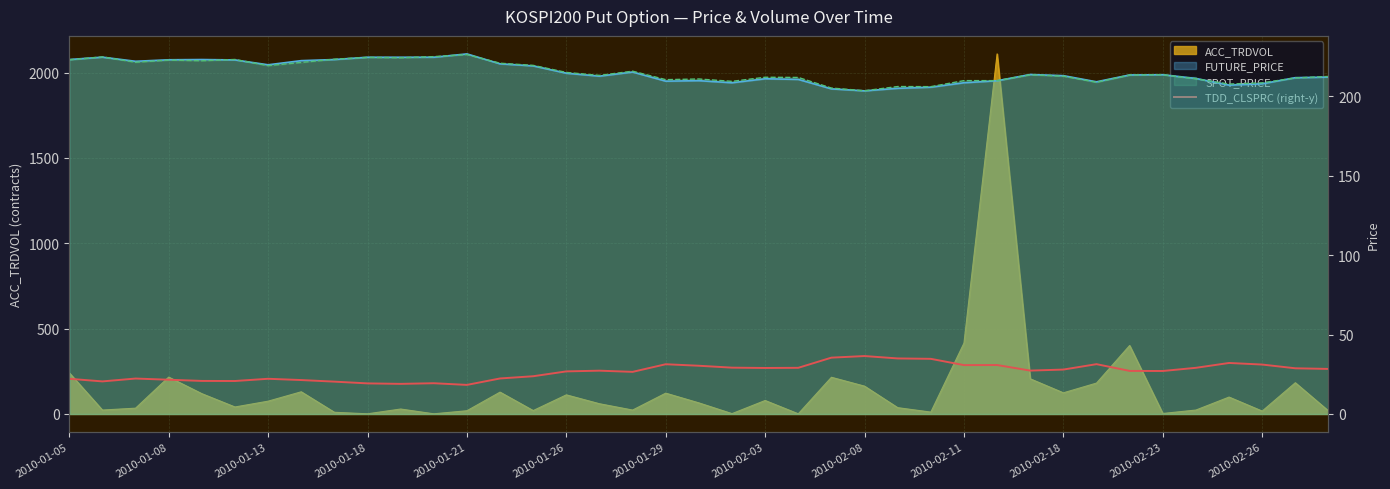

How many data points are less than 27?

17